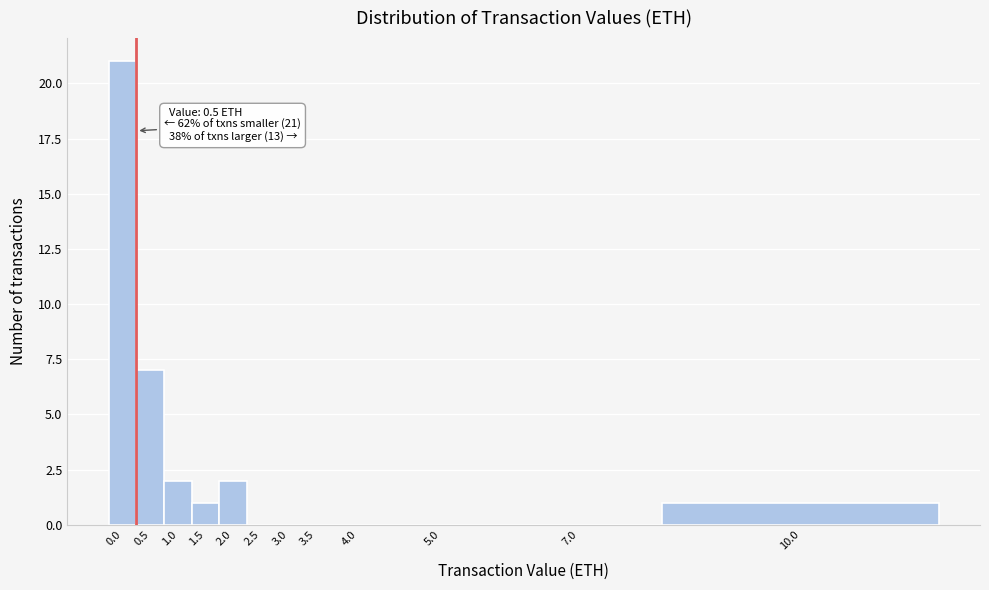

Reading left to right, list all the values displayed in this chart.

0.0=21	0.5=7	1.0=2	1.5=1	2.0=2	2.5=0	3.0=0	3.5=0	4.0=0	5.0=0	7.0=0	10.0=1